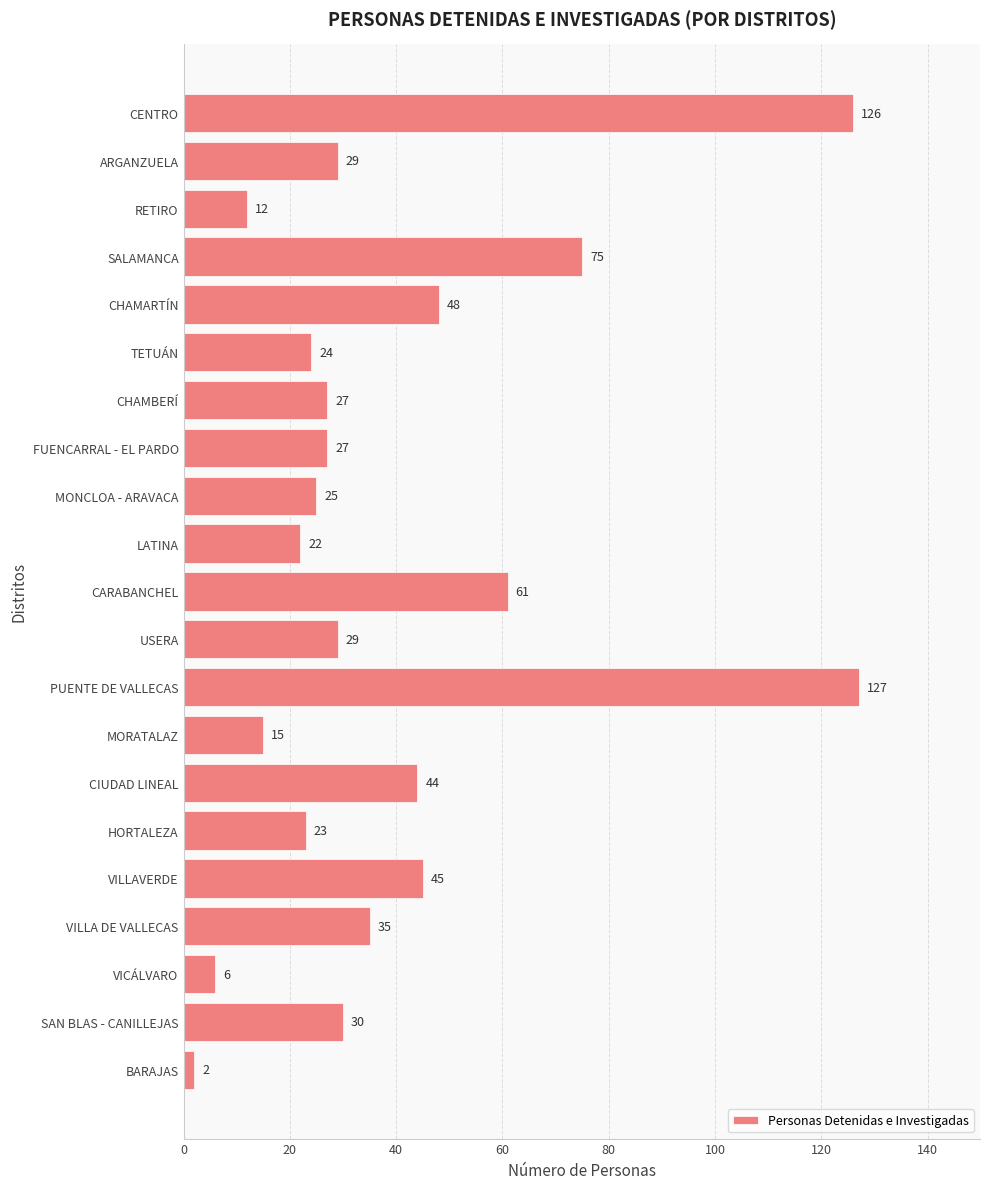

What is the sum of all values?

832